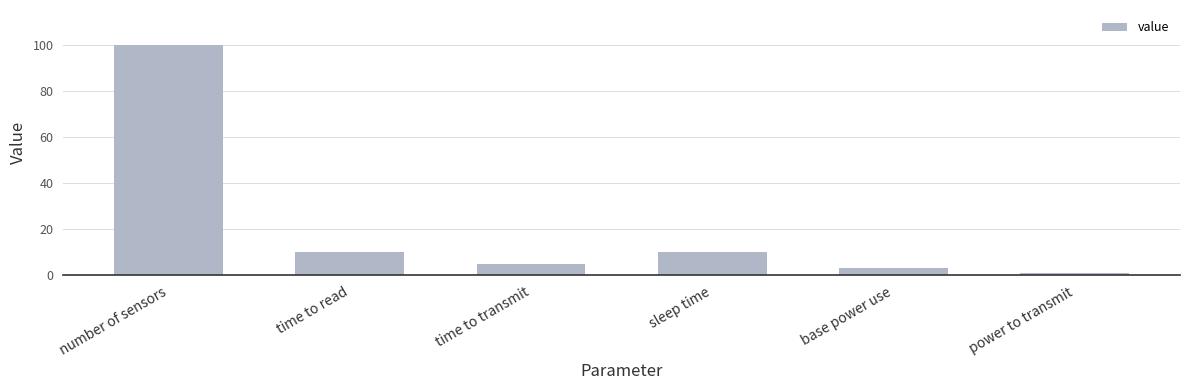

What is the difference between the maximum and second lowest values?

96.7